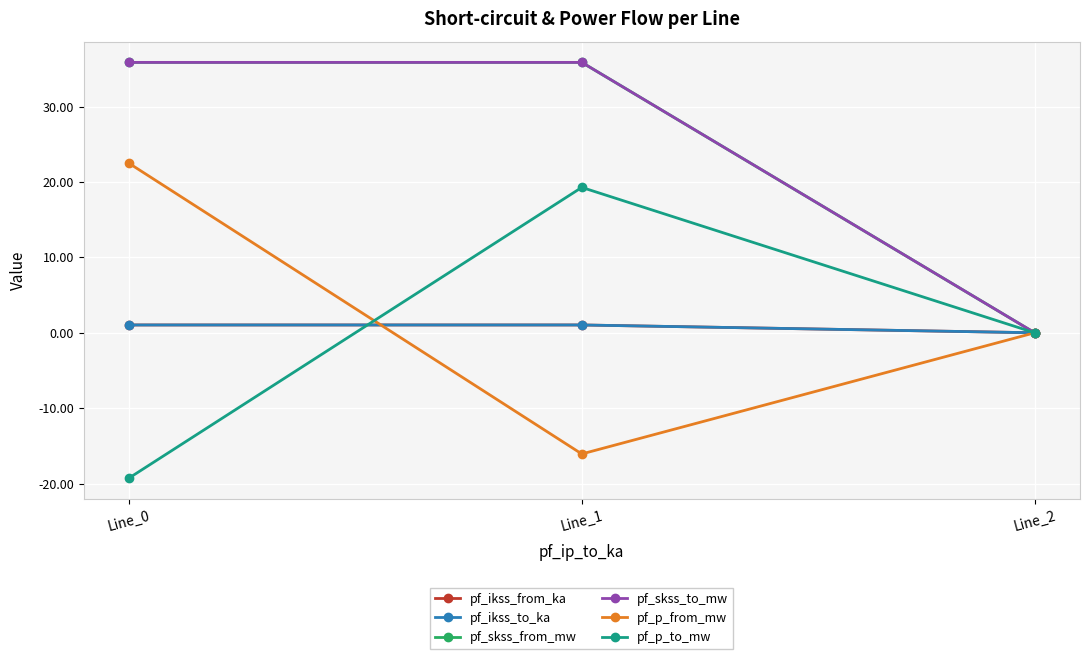

Rank the series at Line_2 from lowest to highest value.

pf_ikss_from_ka, pf_ikss_to_ka, pf_skss_from_mw, pf_skss_to_mw, pf_p_from_mw, pf_p_to_mw